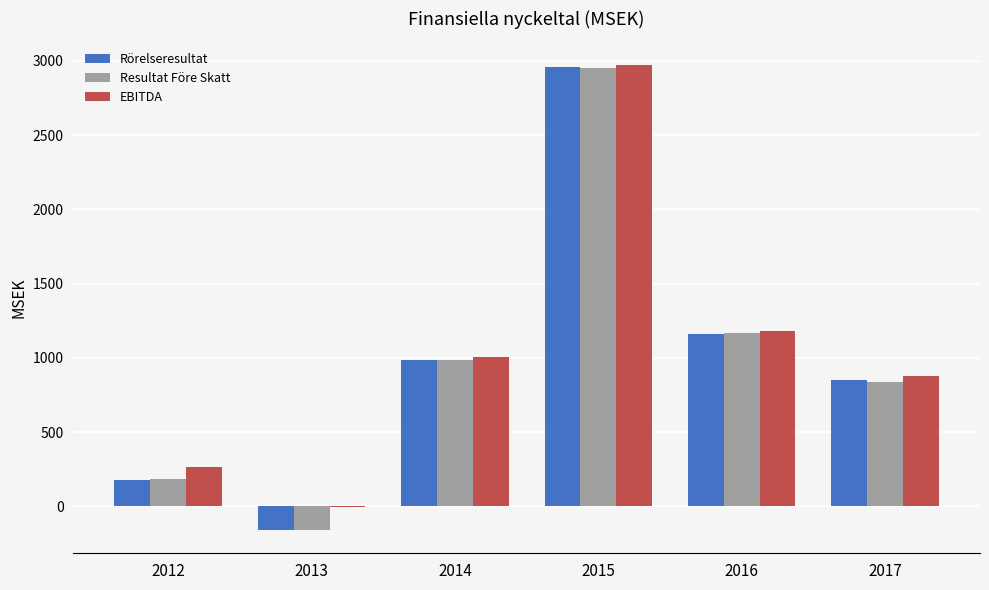

What is the sum of all EBITDA values?

6294.5